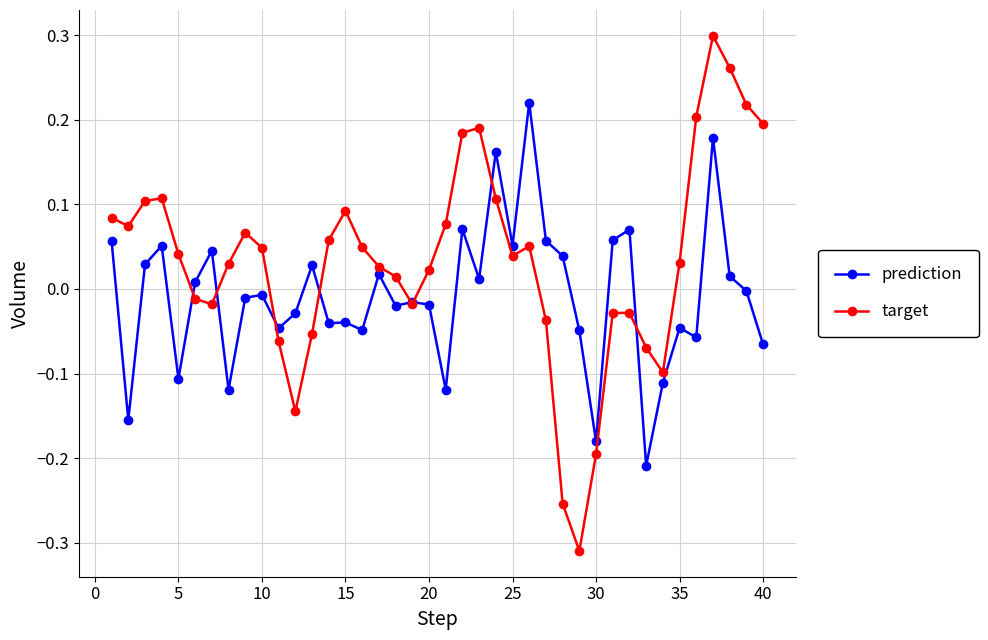

True or false: target has more than 1 interior local peaks.

True